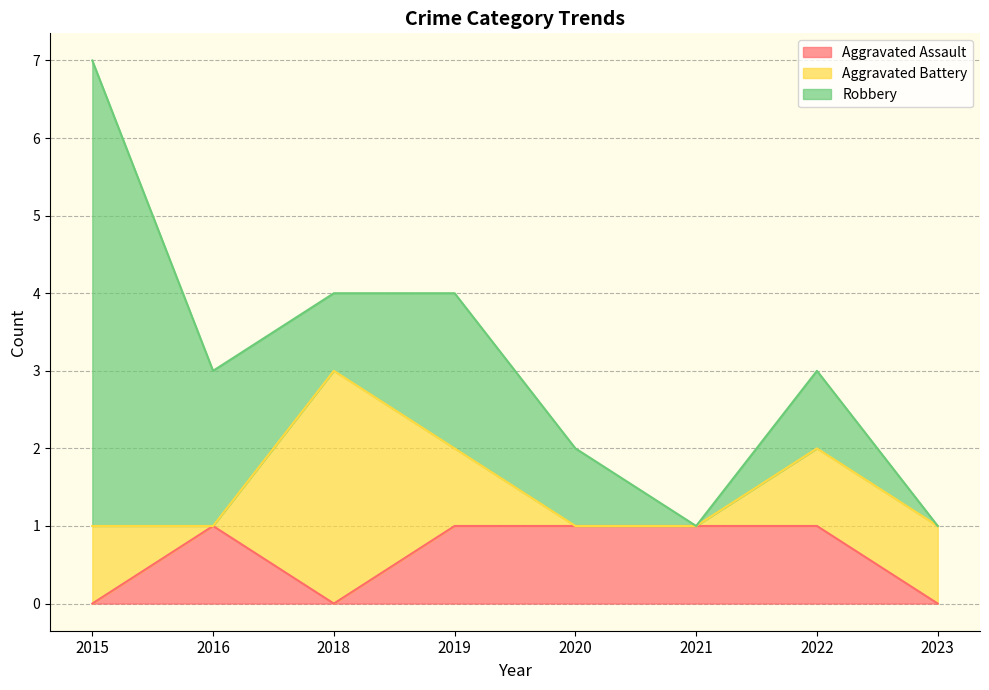

What is the maximum value for Aggravated Assault?

1